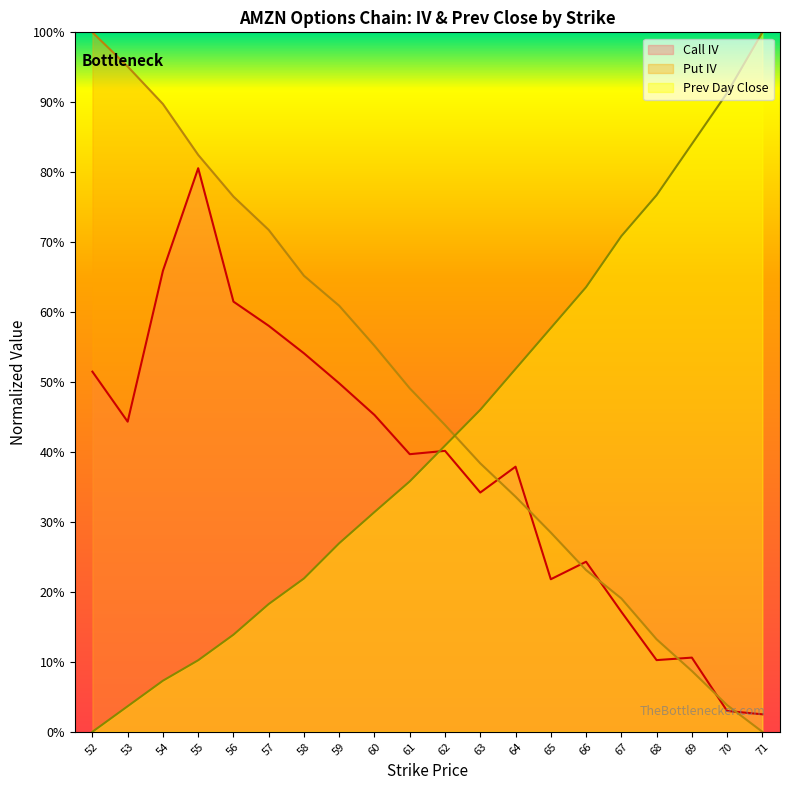

Between 52 and 69, which is larger?

69